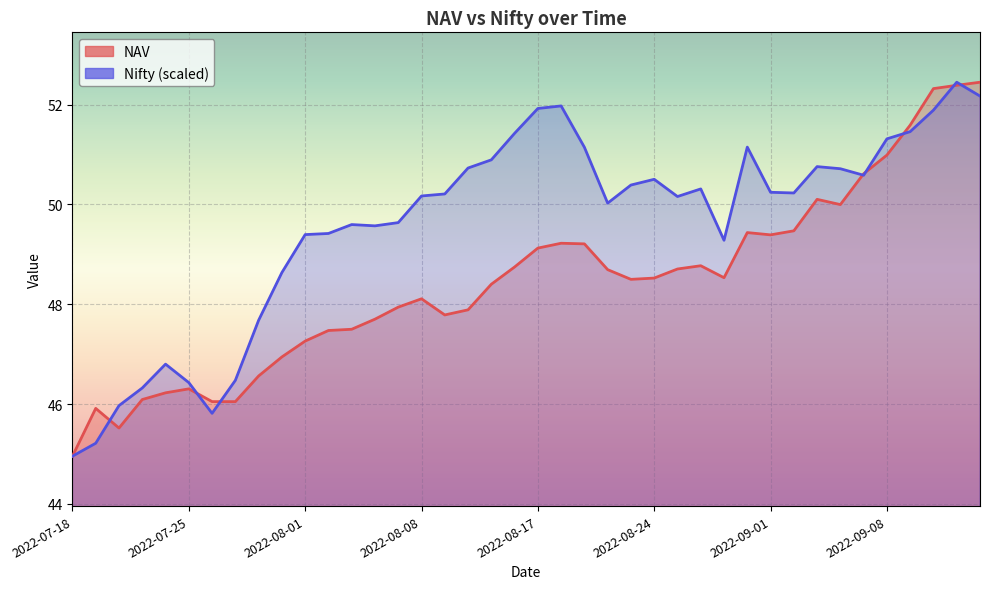

Count the number of categories in the chart.

40